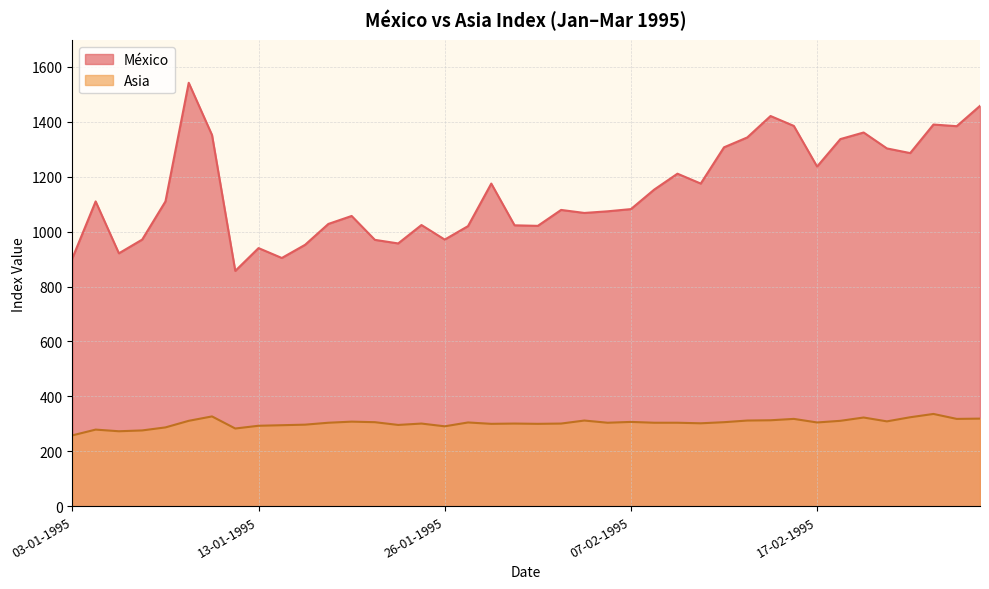

What is the sum of all Asia values?

12119